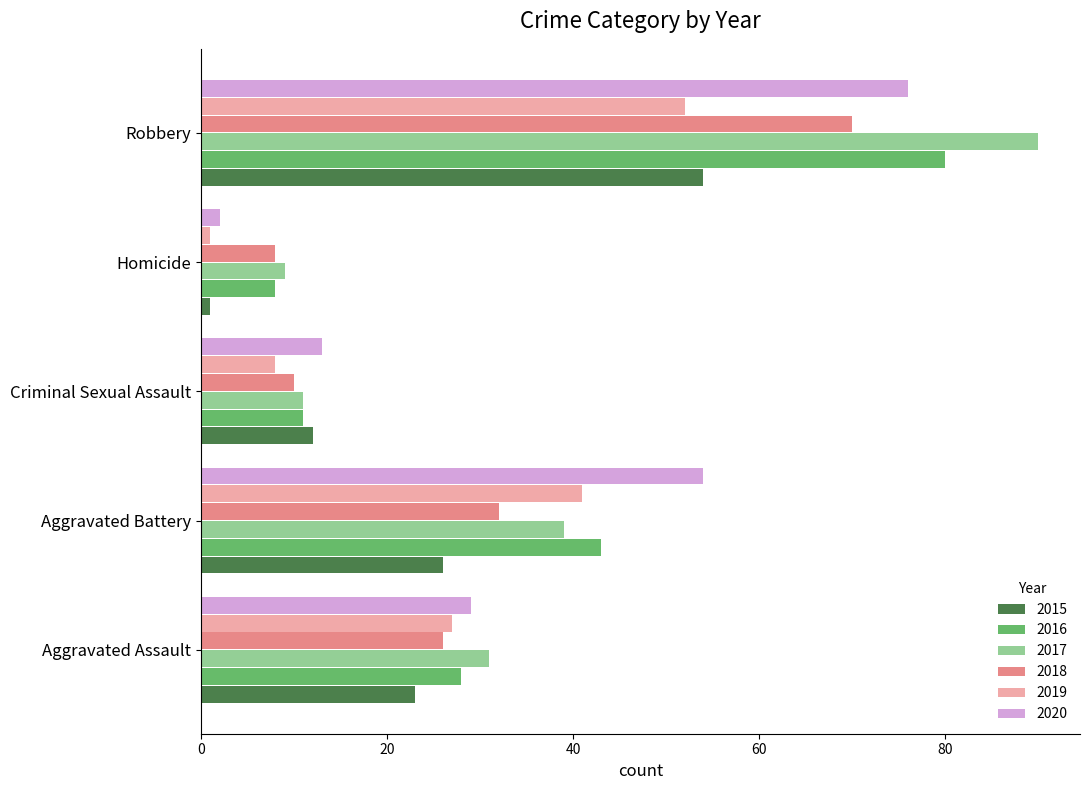

True or false: 2015 has a value of 7 at Aggravated Assault.

False